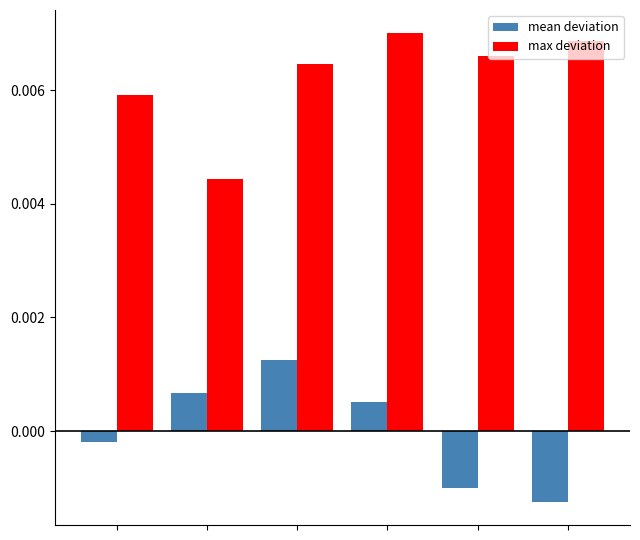

Which series has the largest total across all categories?

max deviation